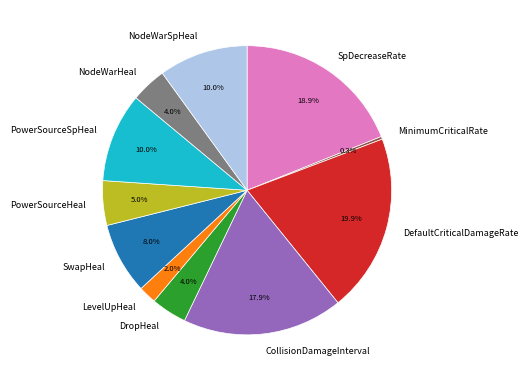

How many segments does this pie chart have?

11